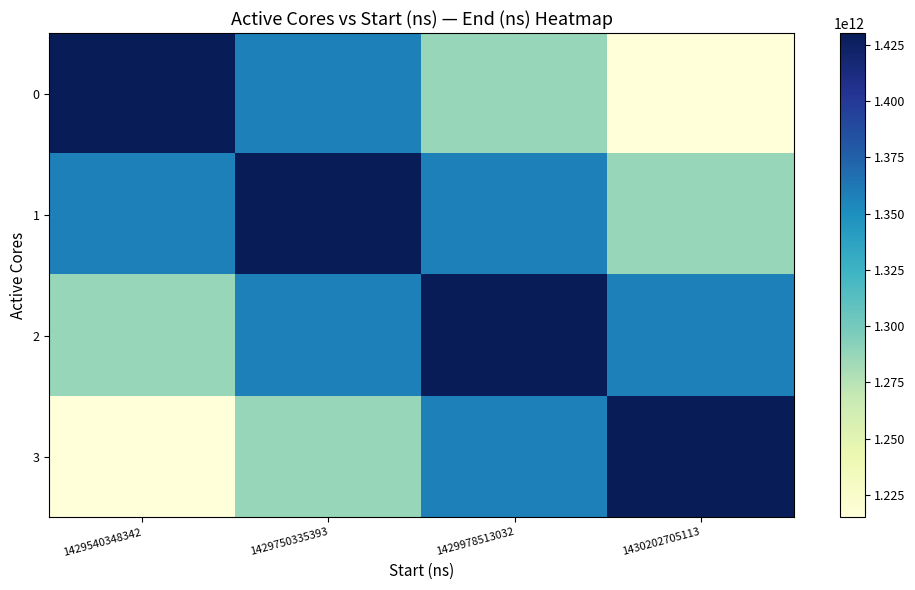

Reading left to right, what are all the values shown in this chart?

0: 1429540348342=1429553754861.0	1429750335393=1358076067117.9	1429978513032=1286598379374.9	1430202705113=1215120691631.8
1: 1429540348342=1358276794538.8	1429750335393=1429765046883.0	1429978513032=1358276794538.8	1430202705113=1286788542194.7
2: 1429540348342=1286996828712.3	1429750335393=1358496652529.6	1429978513032=1429996476347.0	1430202705113=1358496652529.6
3: 1429540348342=1215691135400.4	1429750335393=1287202378659.3	1429978513032=1358713621918.1	1430202705113=1430224865177.0